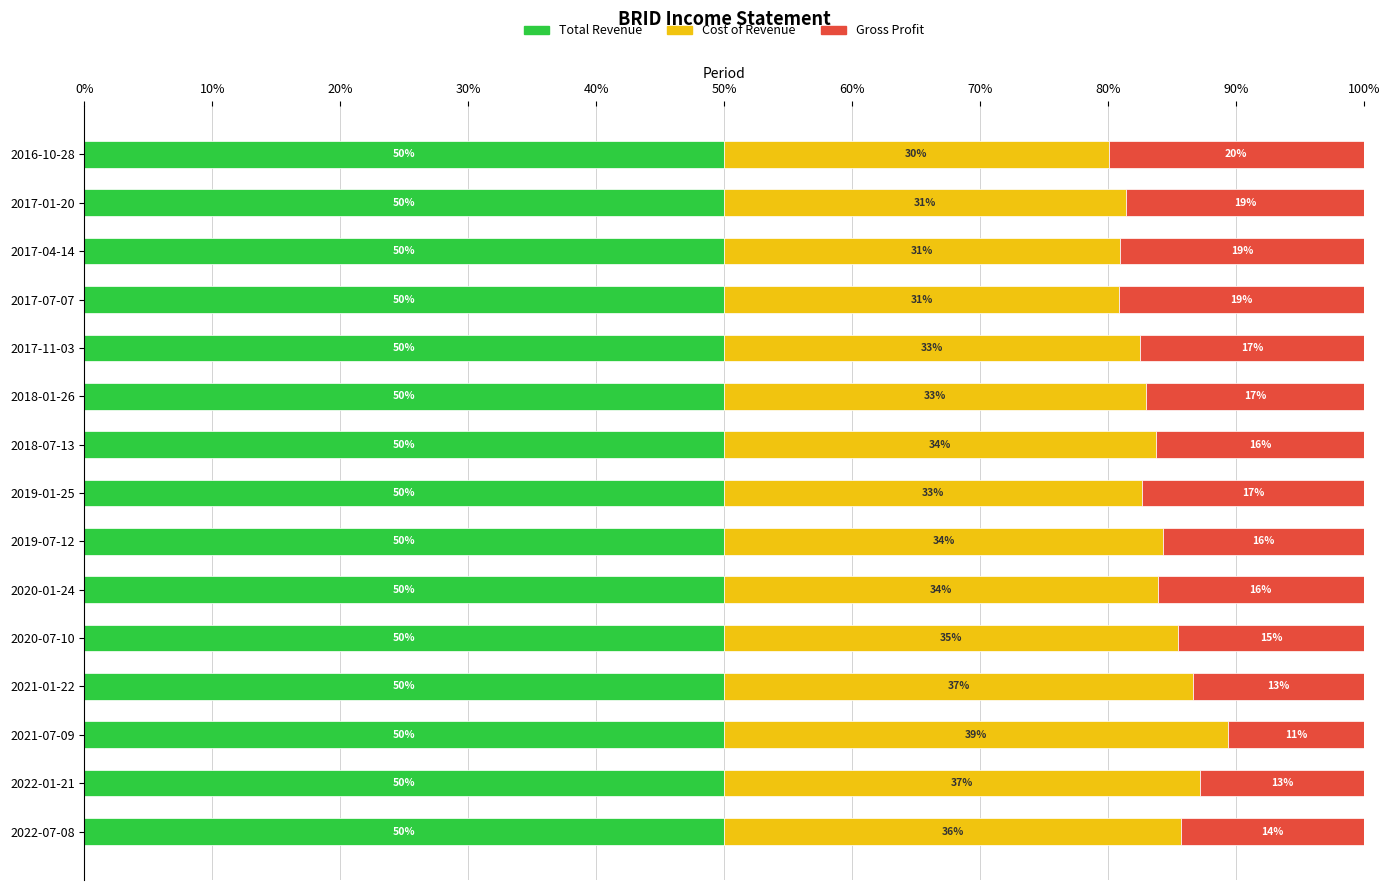

The Total Revenue series shows 50.0 at 2019-07-12. True or false?

True